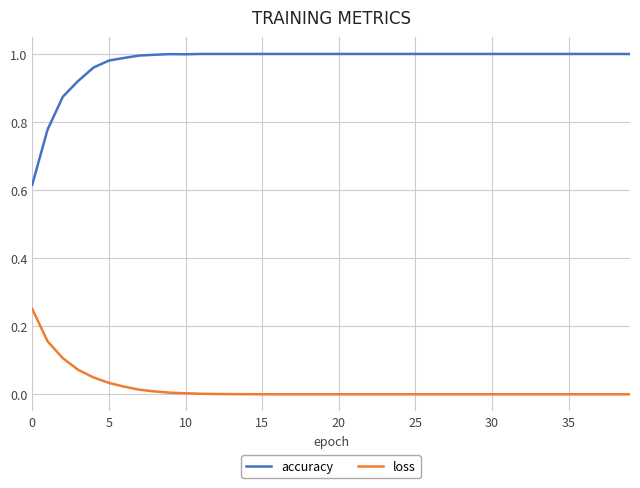

How many lines are shown in the chart?

2